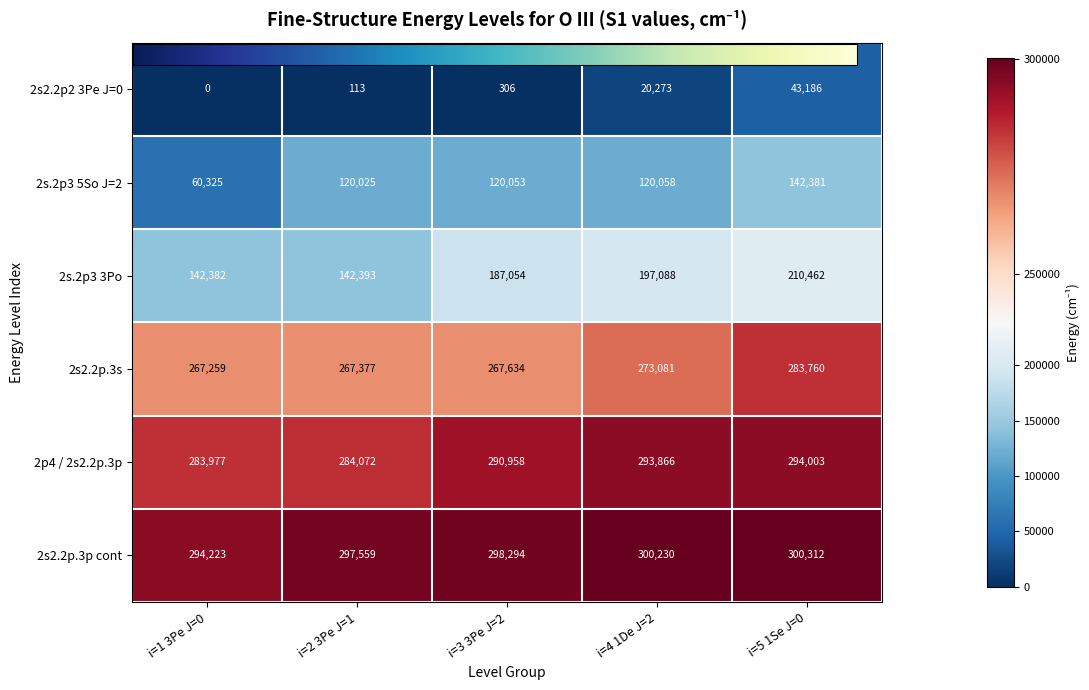

At which category is the sum across all series the highest?

i=5 1Se J=0